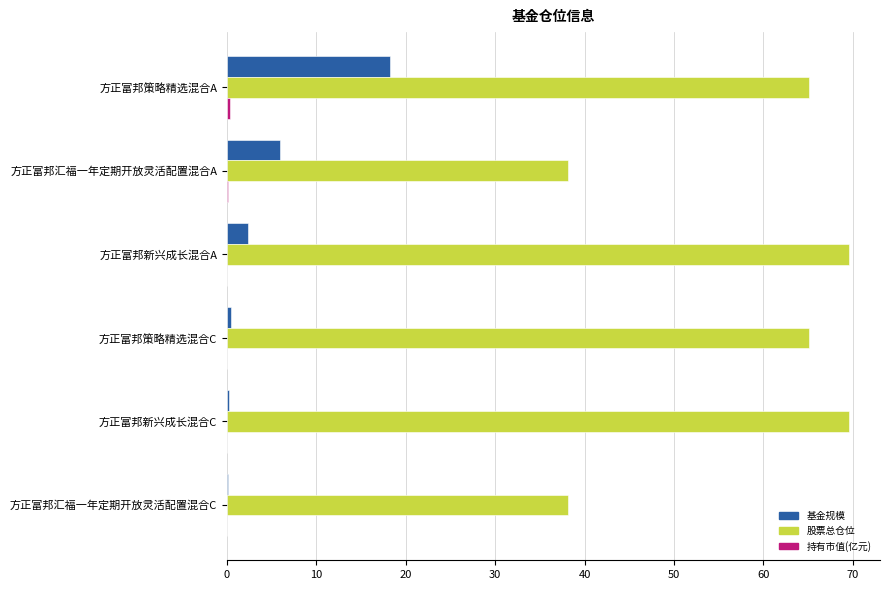

Between 方正富邦策略精选混合A and 方正富邦策略精选混合C, which series saw the biggest shift?

基金规模